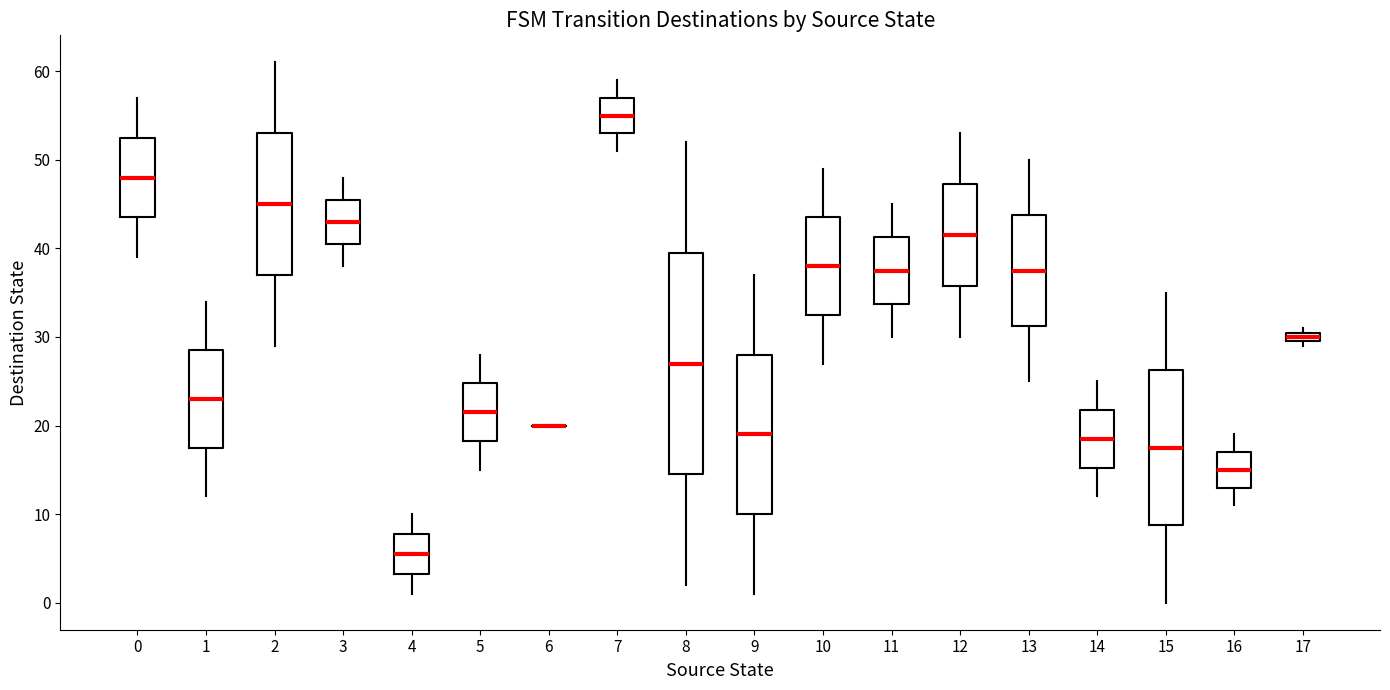

Which box is the tallest, from its lower edge to its upper edge?

8